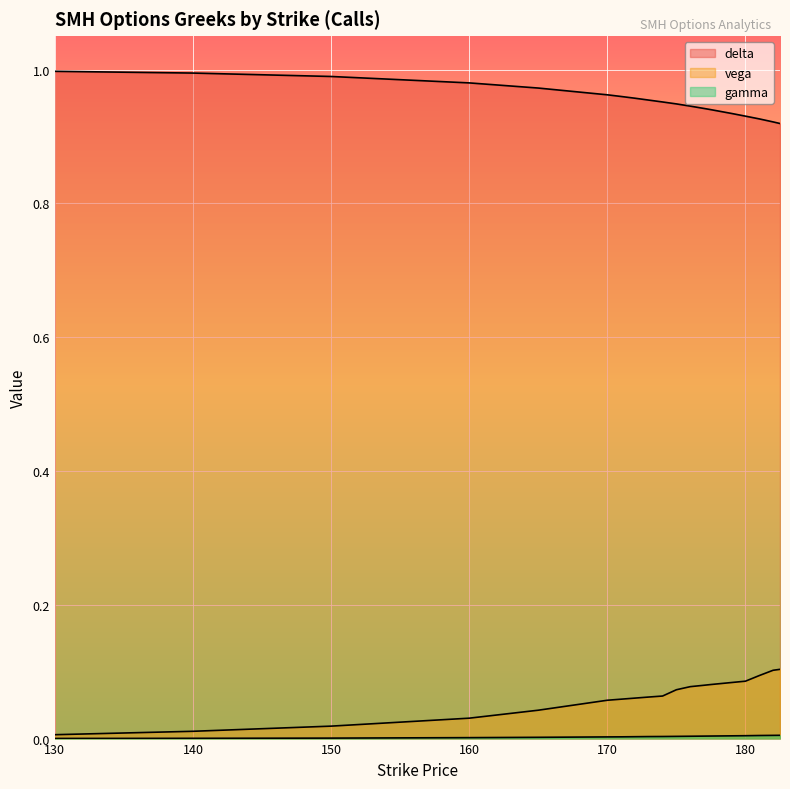

True or false: delta and vega intersect in this chart.

False